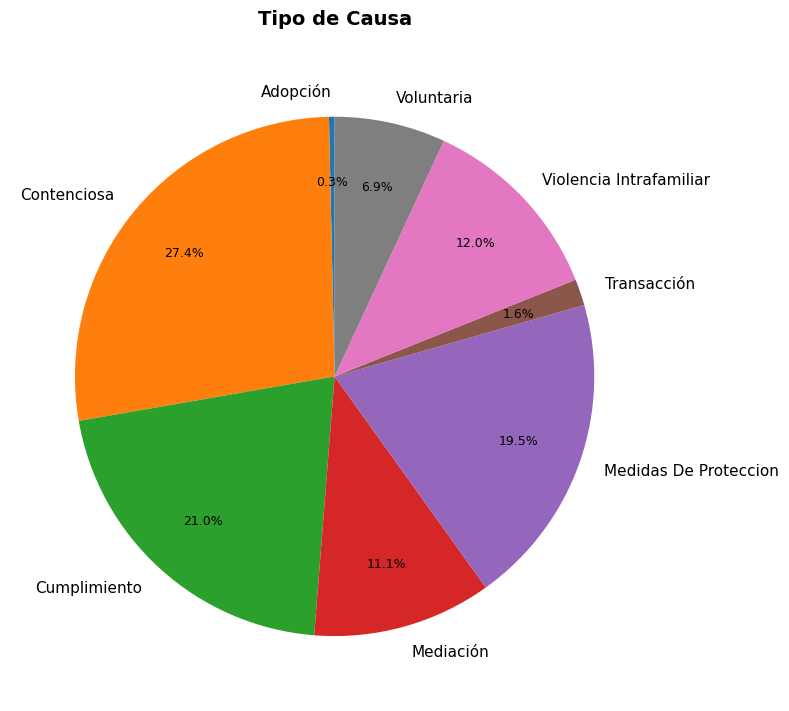

Approximately how many times larger is the value at Transacción compared to Cumplimiento?

0.1